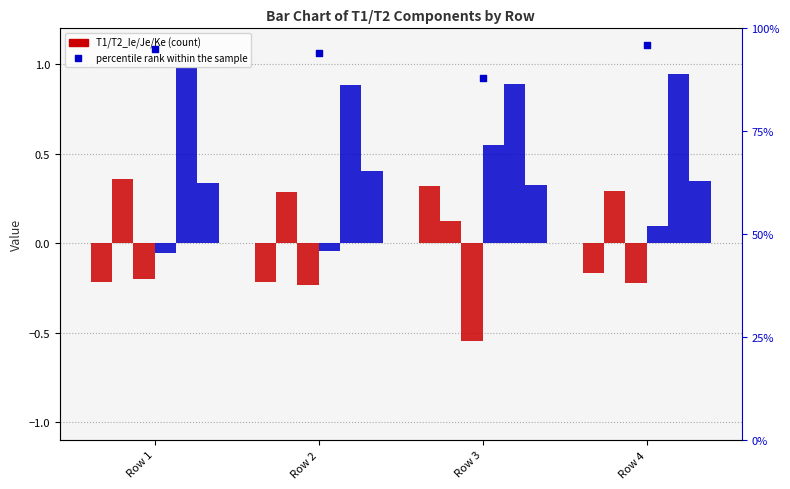

What is the total value across all series at Row 4?

1.3